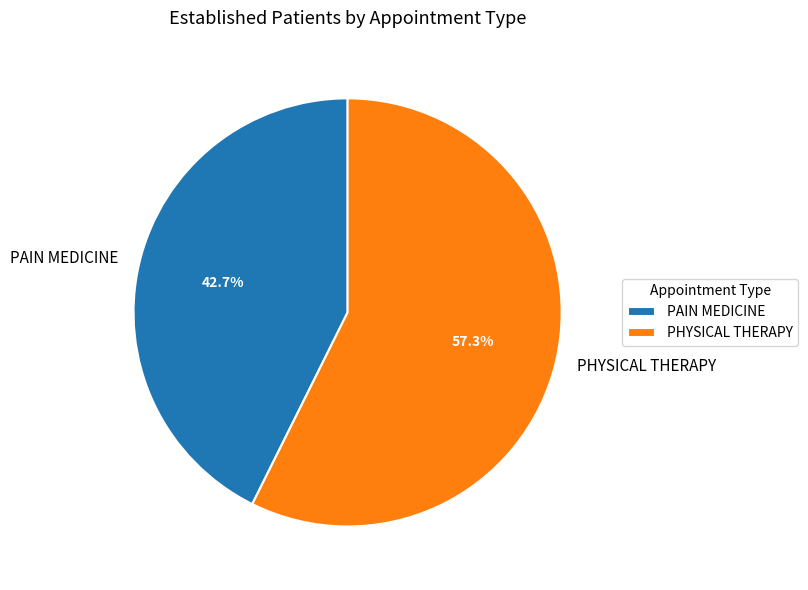

What is the smallest slice in the pie chart?

PAIN MEDICINE